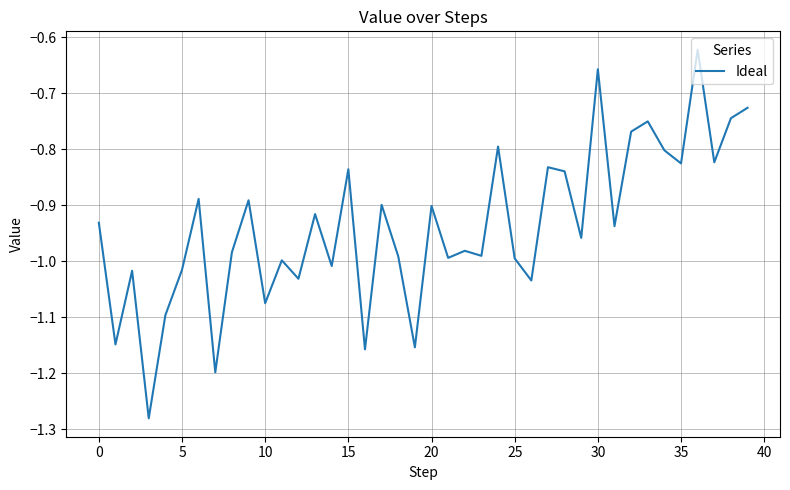

What is the difference between the maximum and minimum values?

0.7